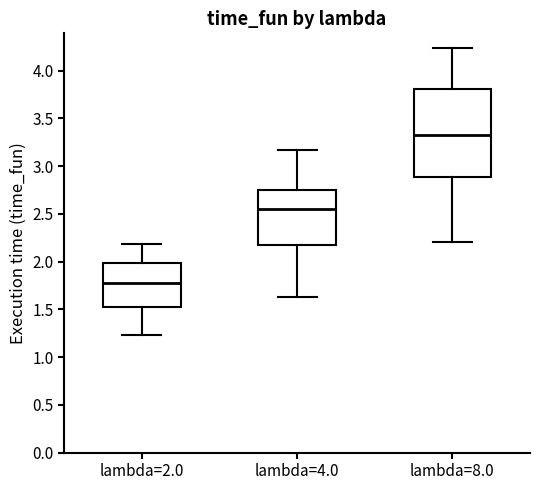

Reading left to right, transcribe this box plot: for each box, give where its median line is, the range the box spans, and where its two whiskers end, as read against the y-axis. The values are not printed on the chart, so give them approximately, as read against the axis.

lambda=2.0: median 1.80, box 1.55 to 2.00, whiskers 1.25 to 2.20
lambda=4.0: median 2.55, box 2.15 to 2.75, whiskers 1.65 to 3.15
lambda=8.0: median 3.30, box 2.90 to 3.80, whiskers 2.20 to 4.25